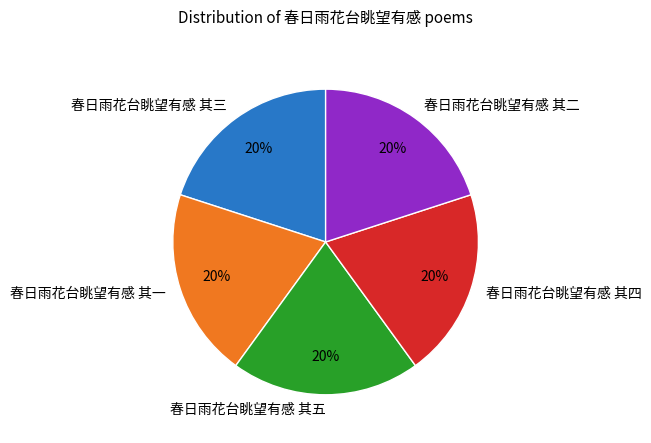

To the nearest percent, what is the combined percentage of 春日雨花台眺望有感 其三 and 春日雨花台眺望有感 其四?

40%